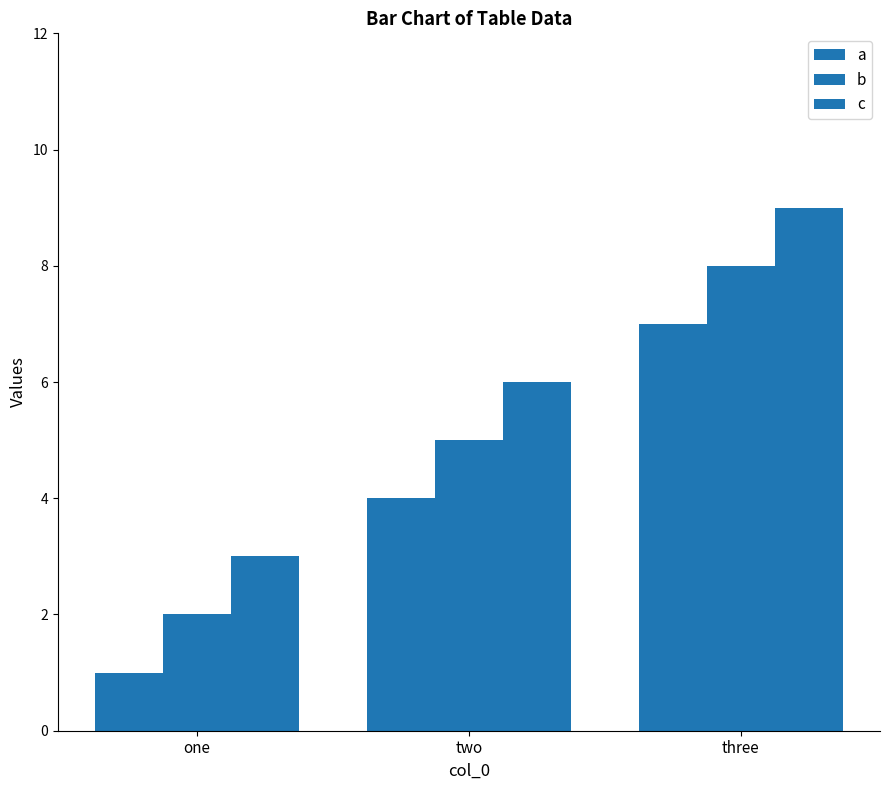

Which category has the highest value across all series?

three